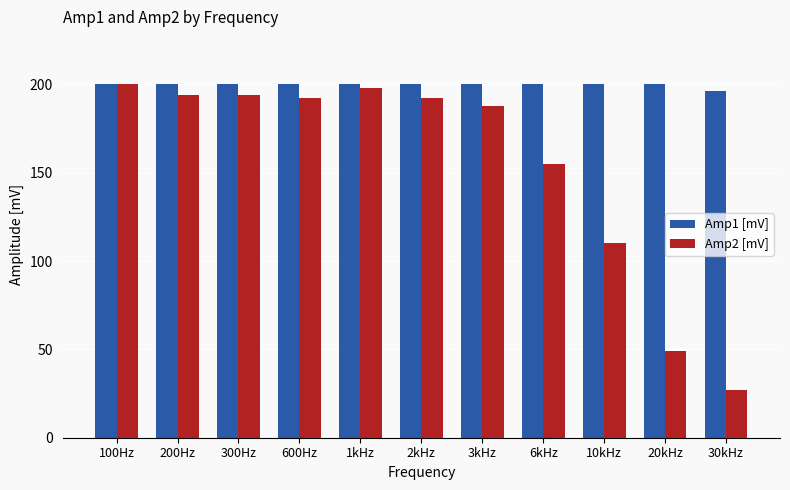

Rank the series at 3kHz from lowest to highest value.

Amp2 [mV], Amp1 [mV]